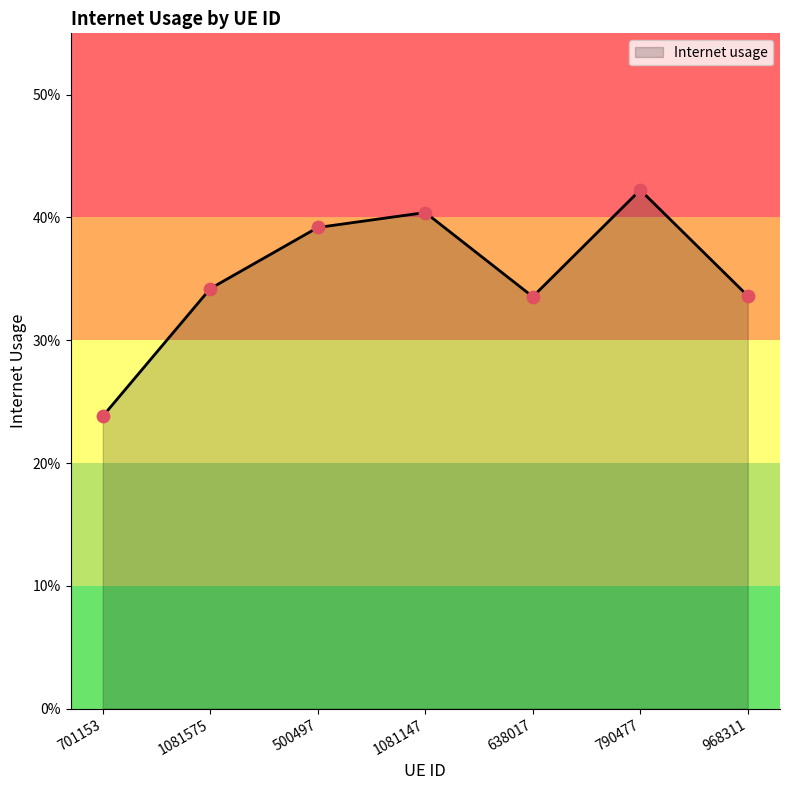

Which has a higher value, 701153 or 790477?

790477